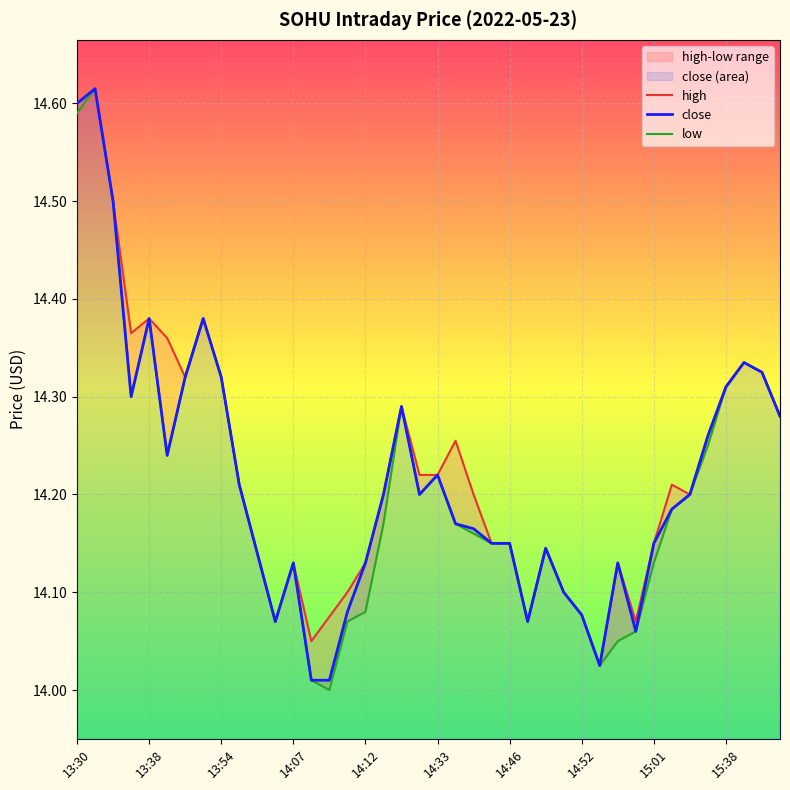

What value does the high series have at 31?

14.1